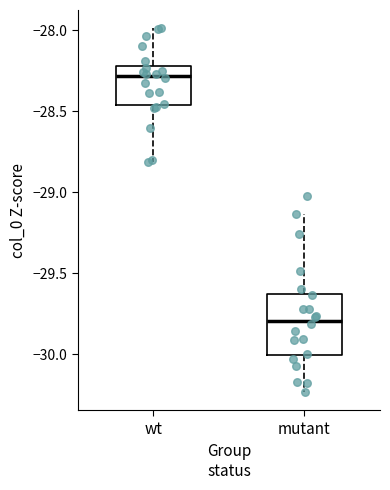

Comparing the boxes themselves (not the whiskers), which one is the tallest?

mutant